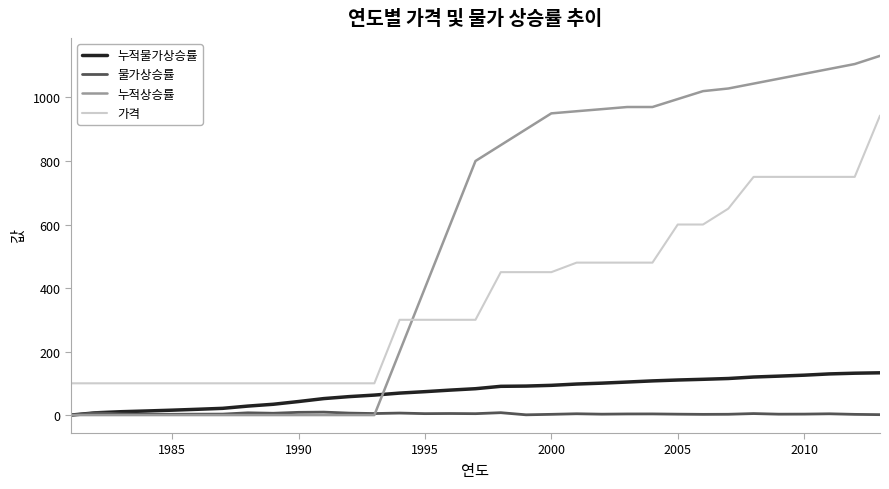

Which series has the largest total across all categories?

누적상승률